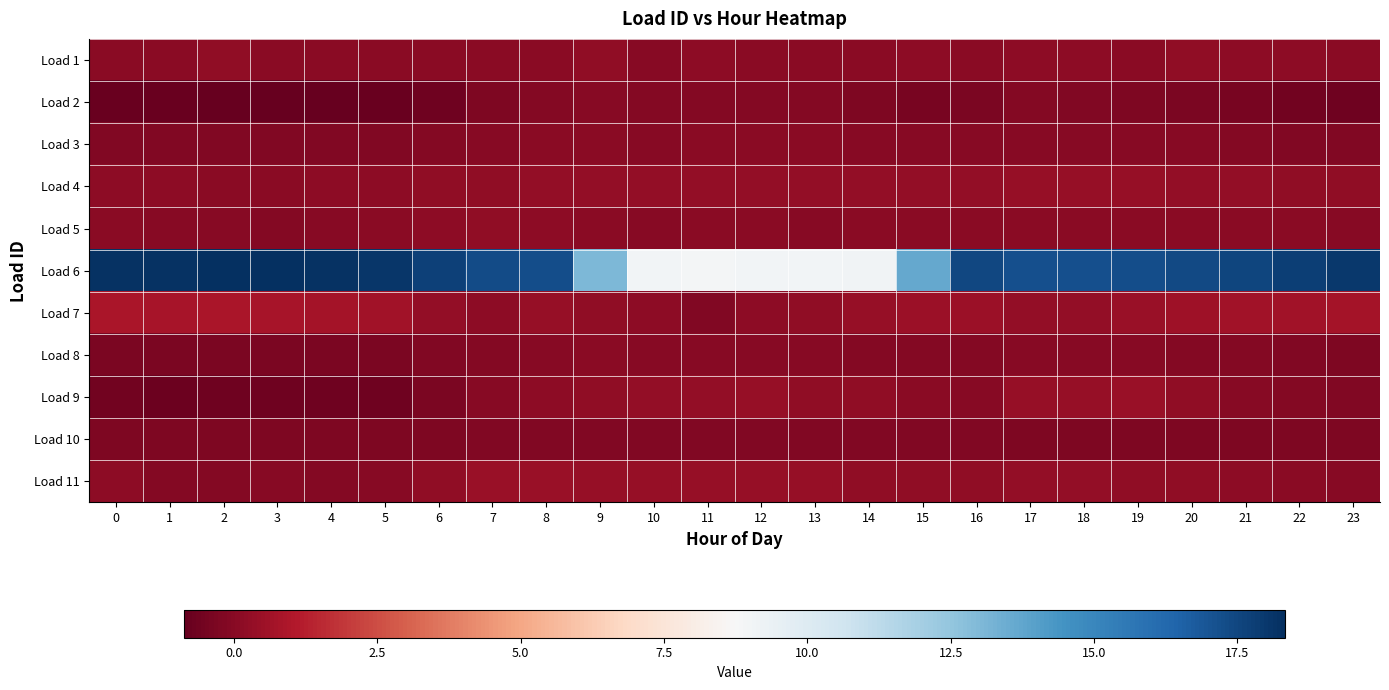

Which series has the largest range (max minus min)?

Load 6